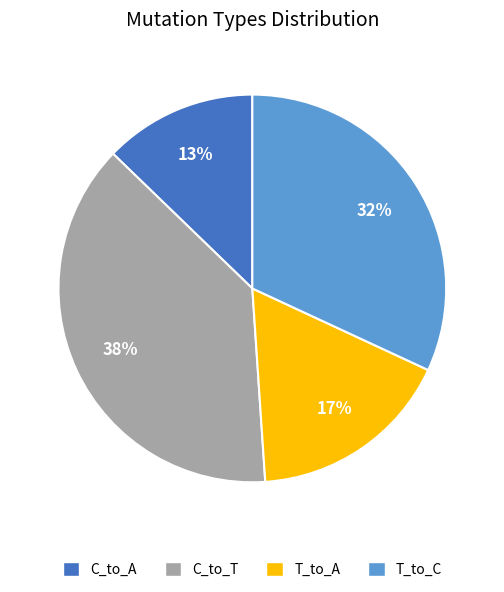

Which has a higher value, T_to_C or T_to_A?

T_to_C